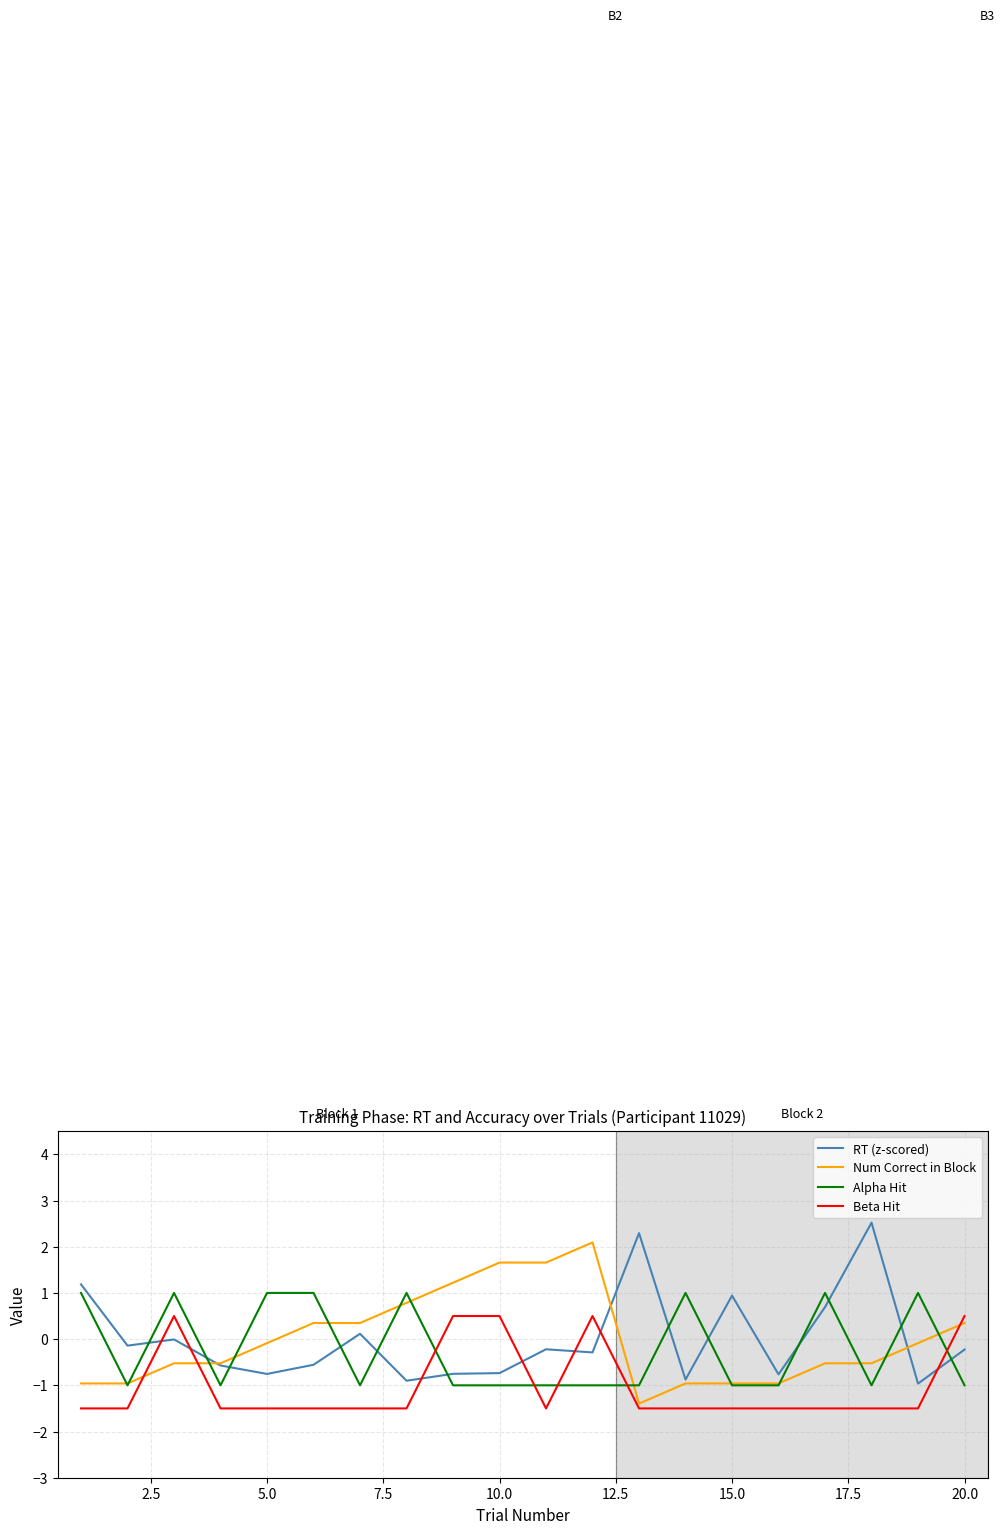

Rank the series by their maximum value, from lowest to highest.

Beta Hit, Alpha Hit, Num Correct in Block, RT (z-scored)